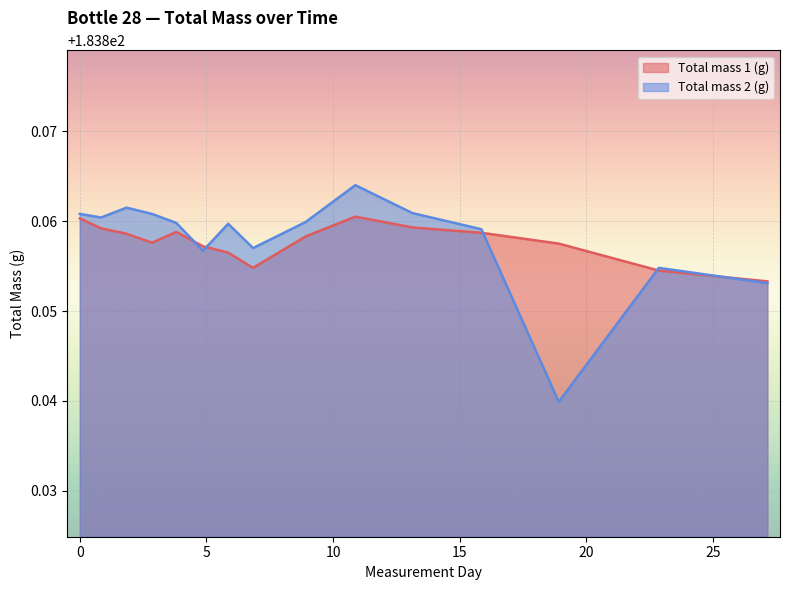

Which series has the largest range (max minus min)?

Total mass 2 (g)